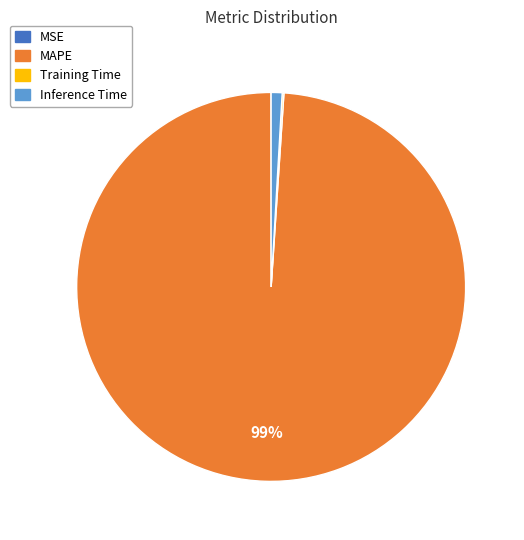

To the nearest percent, what is the difference between the largest and smallest slice percentages?

99%